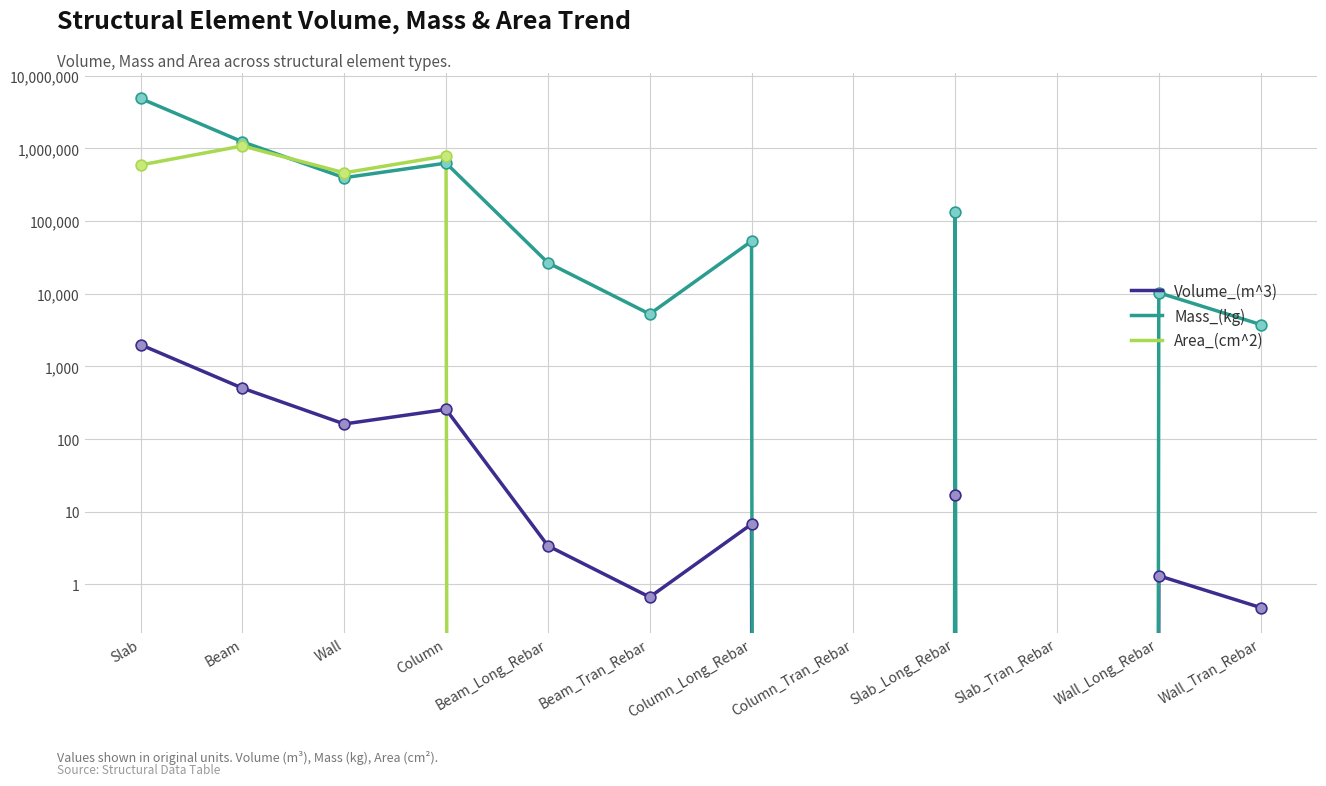

What is the total value across all series at Wall_Long_Rebar?

10316.8